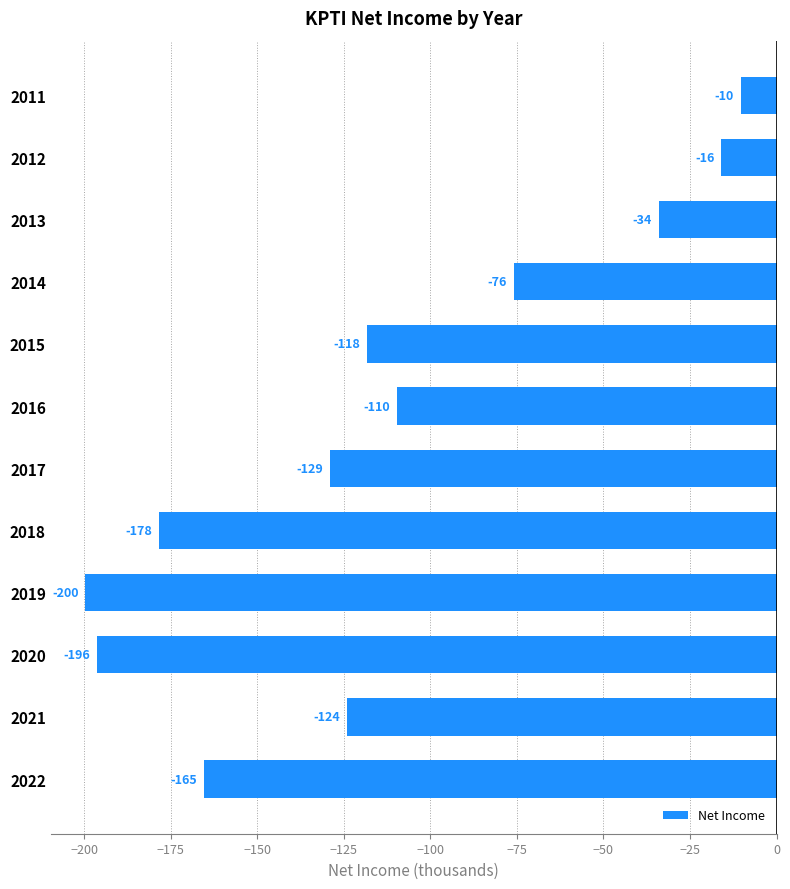

List the labels in order of value, smallest first.

2019, 2020, 2018, 2022, 2017, 2021, 2015, 2016, 2014, 2013, 2012, 2011